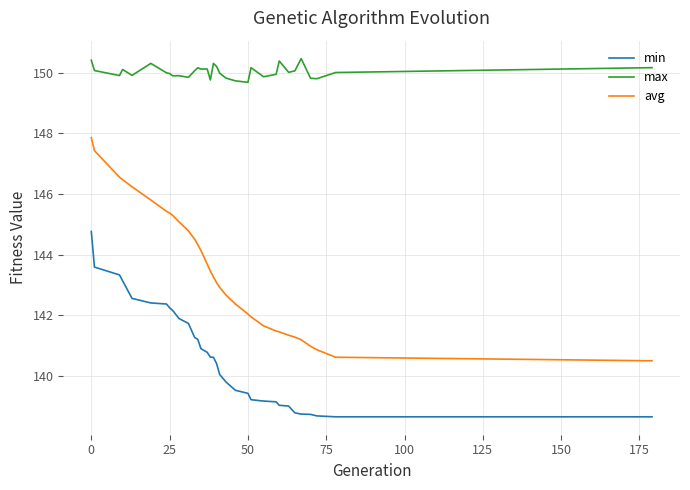

What are all the series names shown in the legend?

min, max, avg